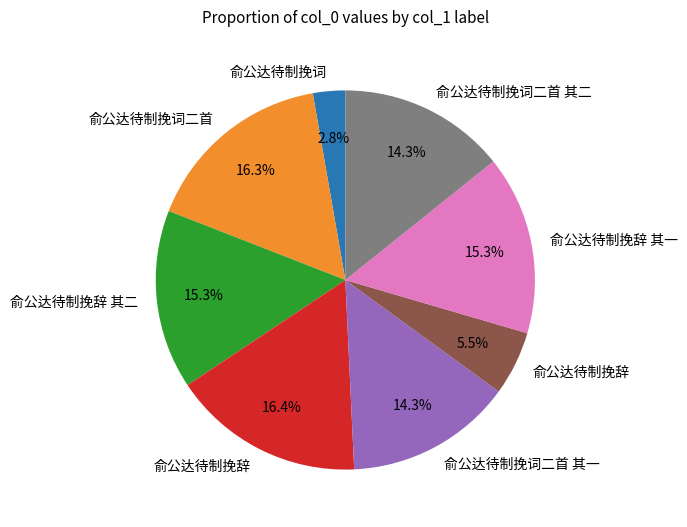

Is there any slice that represents more than half of the pie?

No